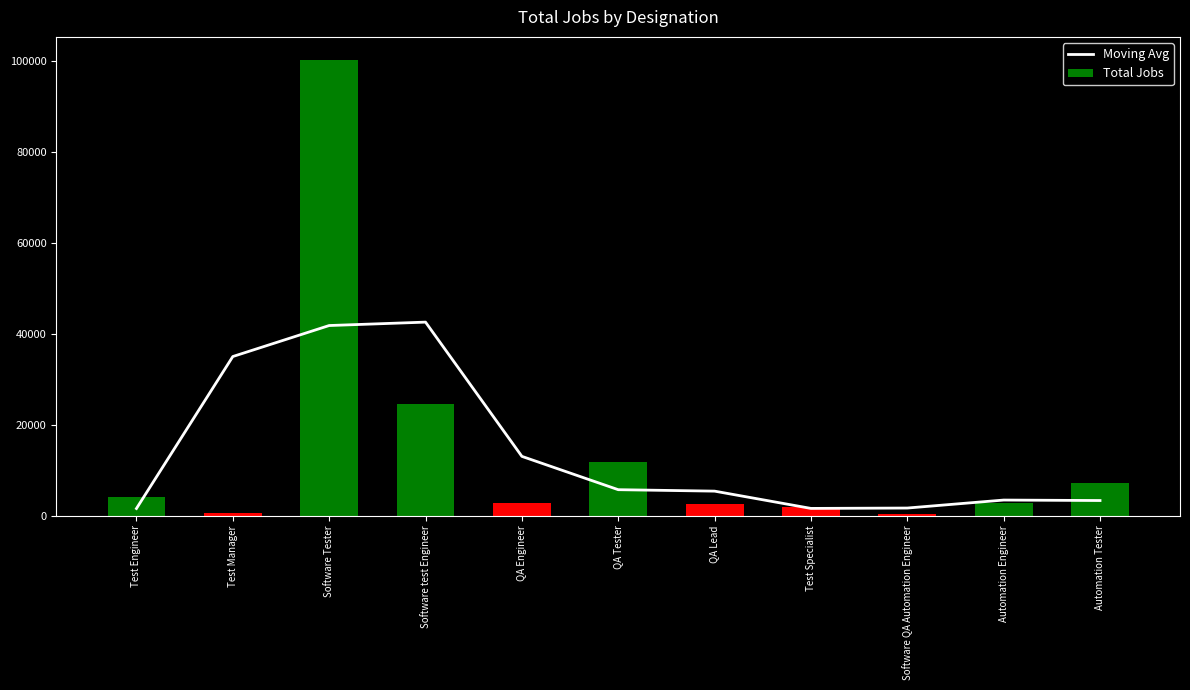

Which series has the largest range (max minus min)?

Total Jobs